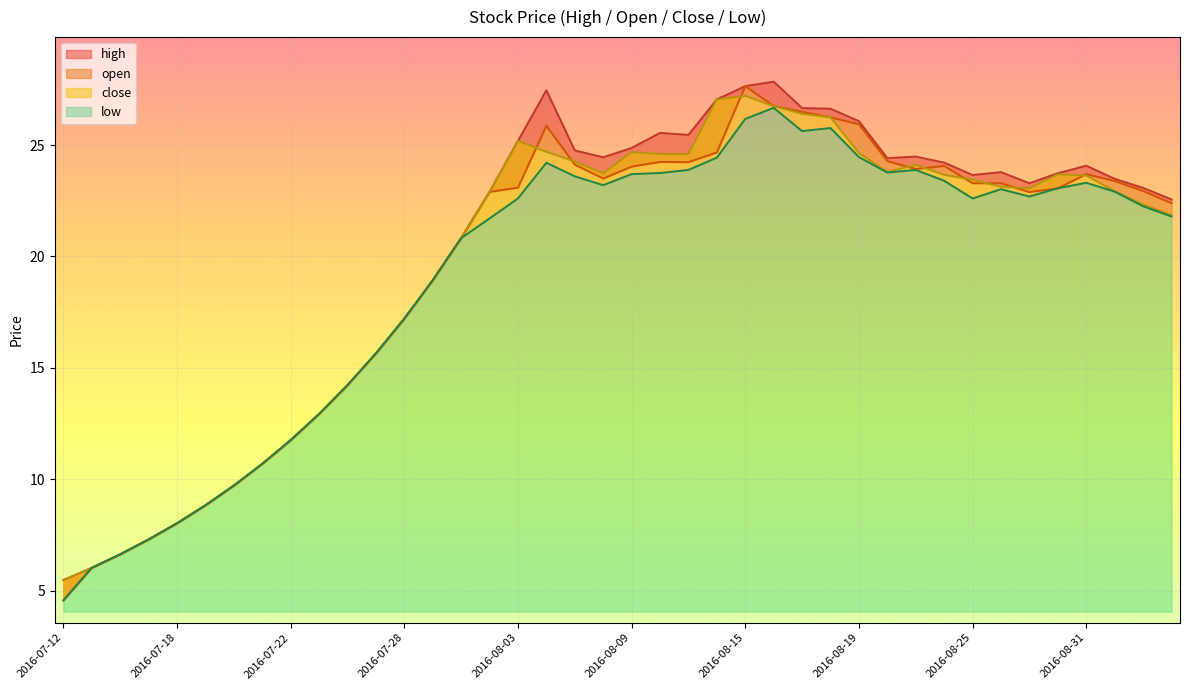

What is the difference between the maximum and minimum values in the close series?

21.7